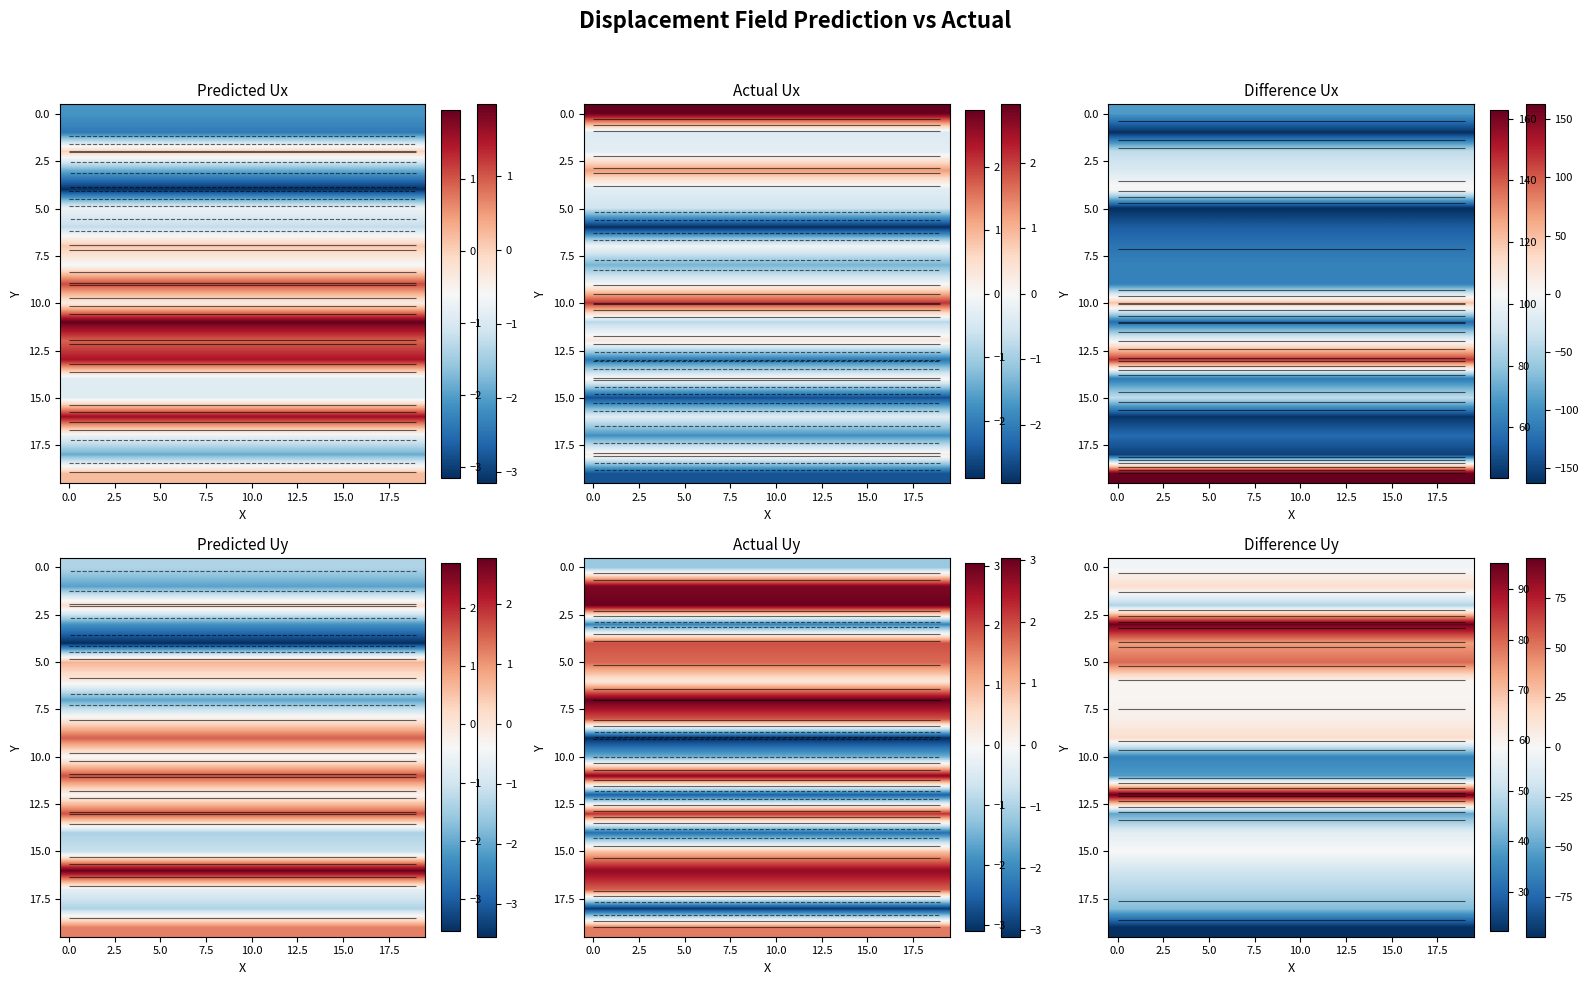

How many series are shown in this chart?

20